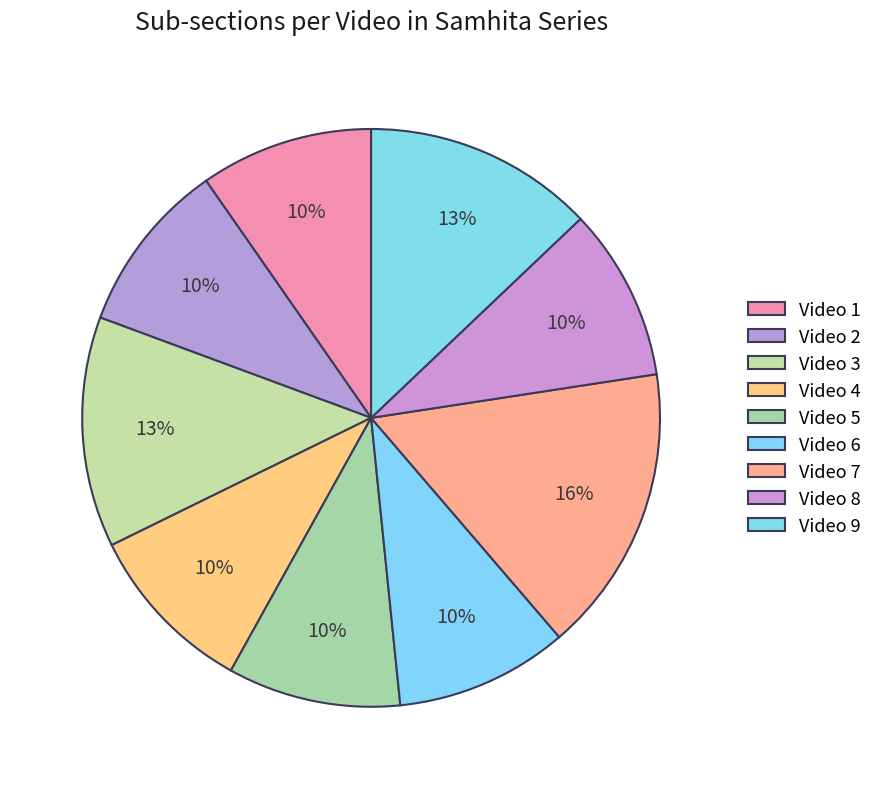

Count the number of slices in the pie.

9